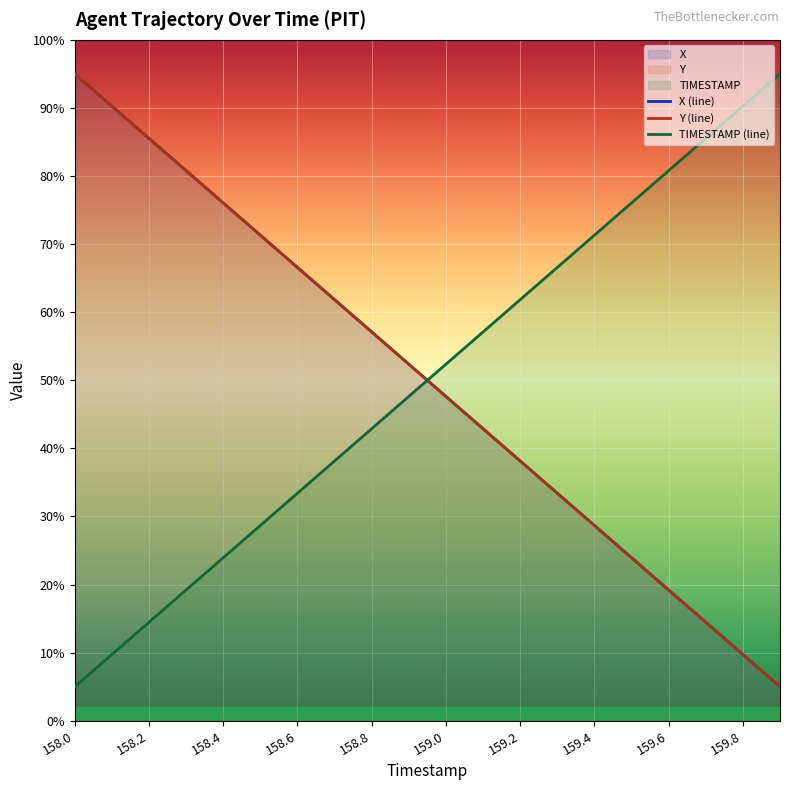

The value of TIMESTAMP (line) at 158.2 is 214.6. True or false?

False